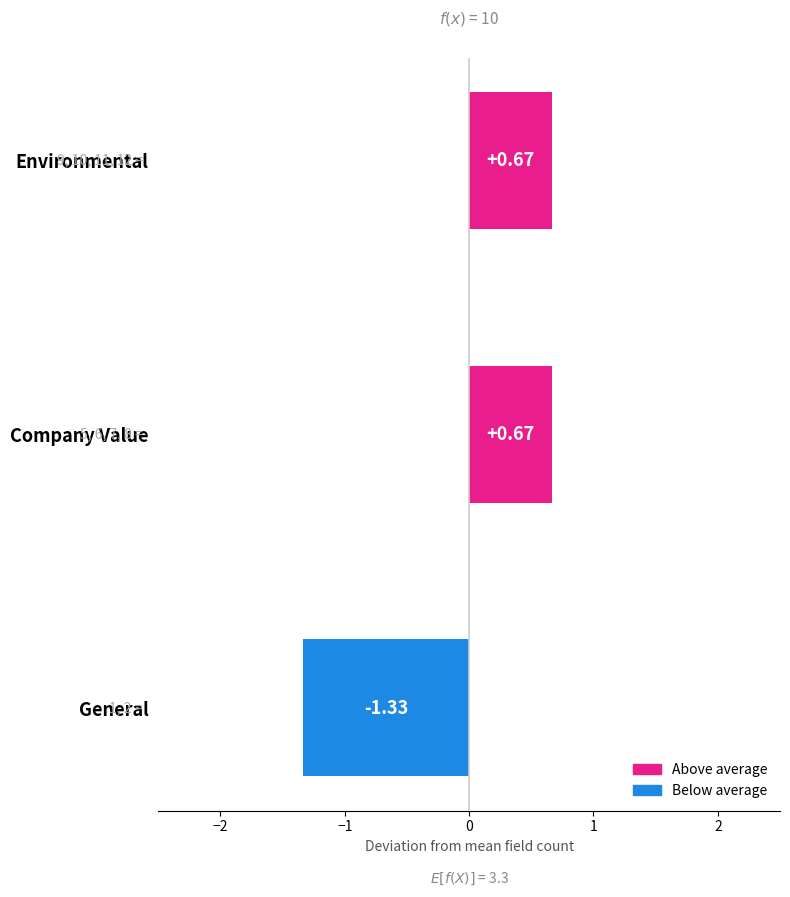

What is the difference between the values at Environmental and General?

2.0